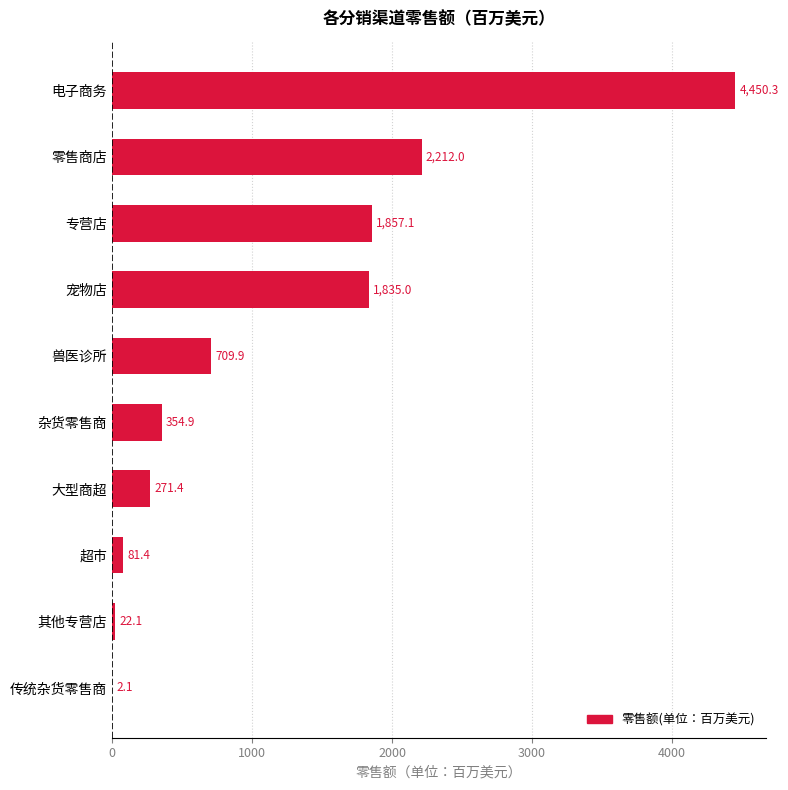

Does the chart contain stacked bars?

No